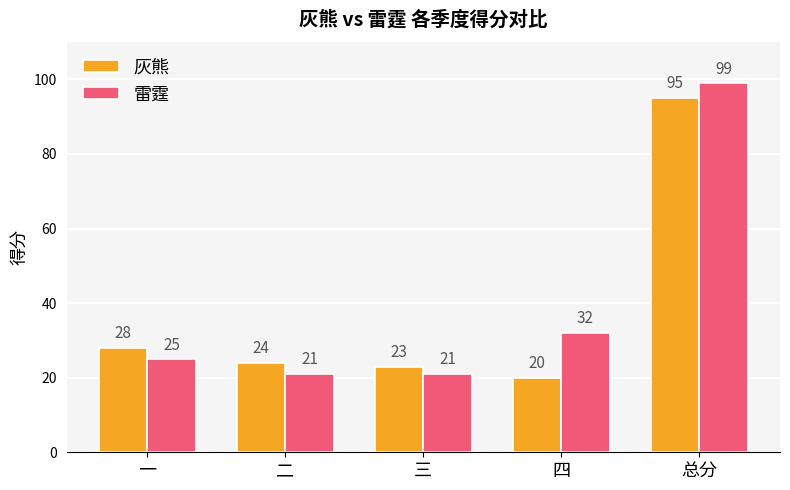

Where is 雷霆 nearest to the value 60?

四